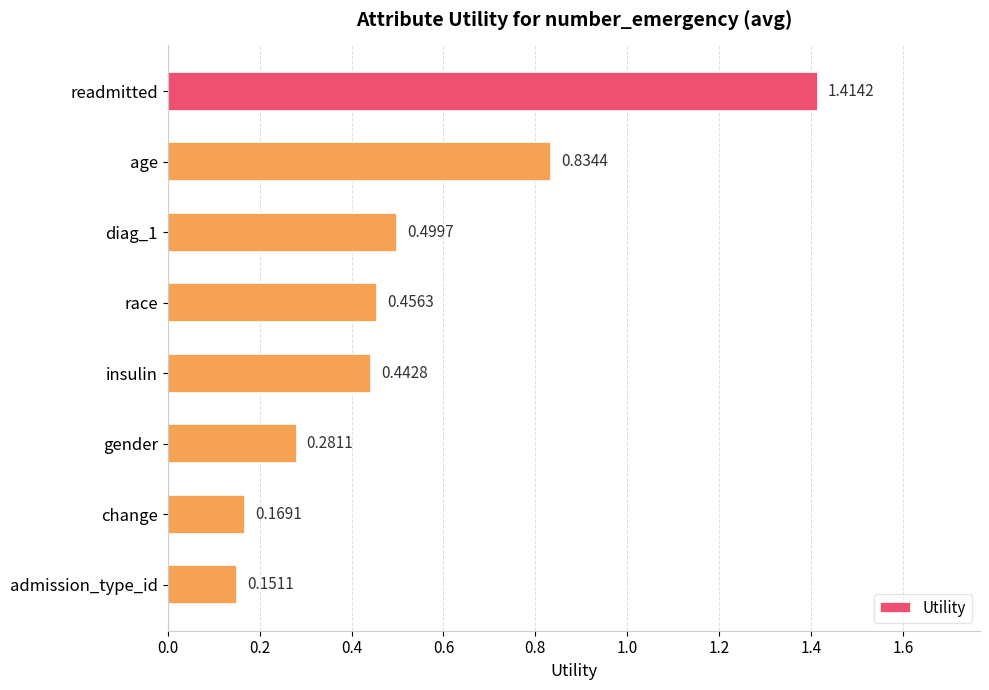

At which label is the value closest to 0?

admission_type_id